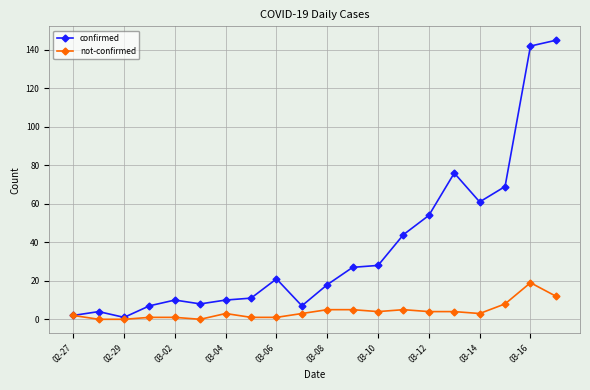

Reading left to right, what are all the values shown in this chart?

confirmed: 2	4	1	7	10	8	10	11	21	7	18	27	28	44	54	76	61	69	142	145
not-confirmed: 2	0	0	1	1	0	3	1	1	3	5	5	4	5	4	4	3	8	19	12